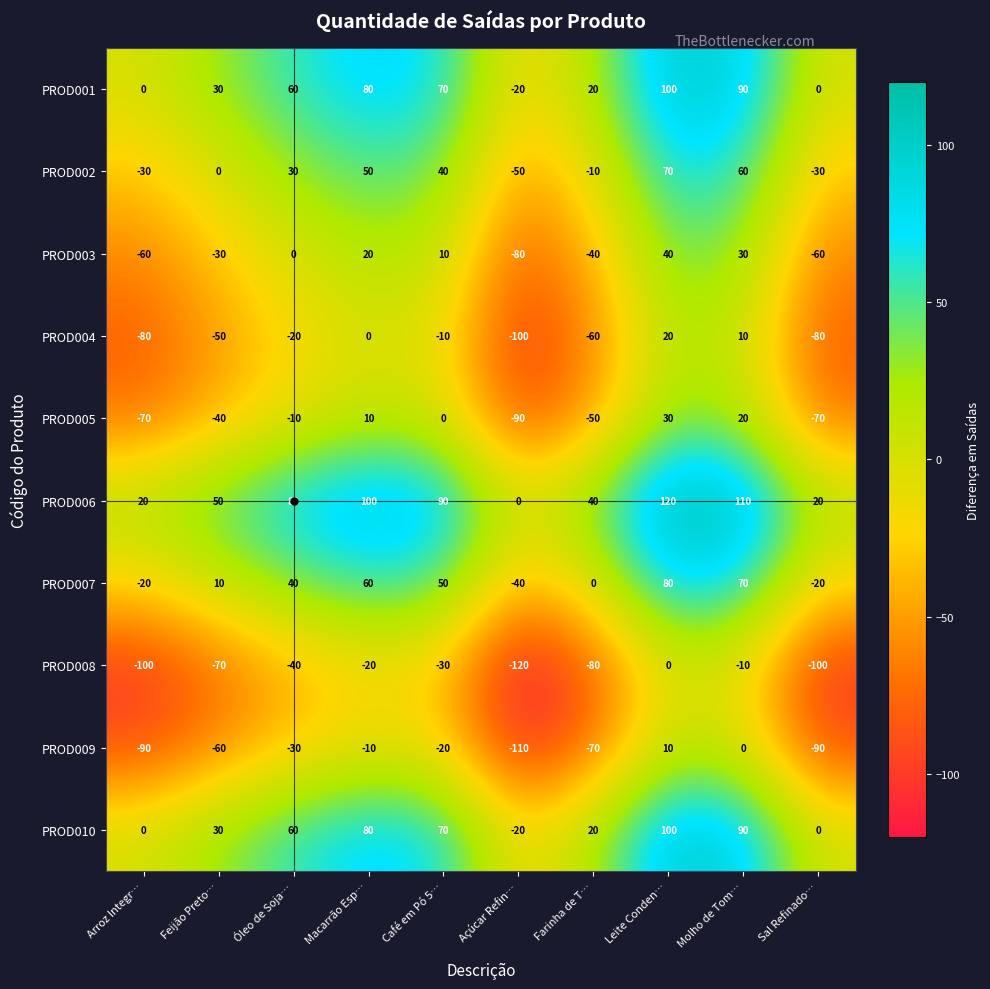

At how many categories does at least one series exceed 69?

5